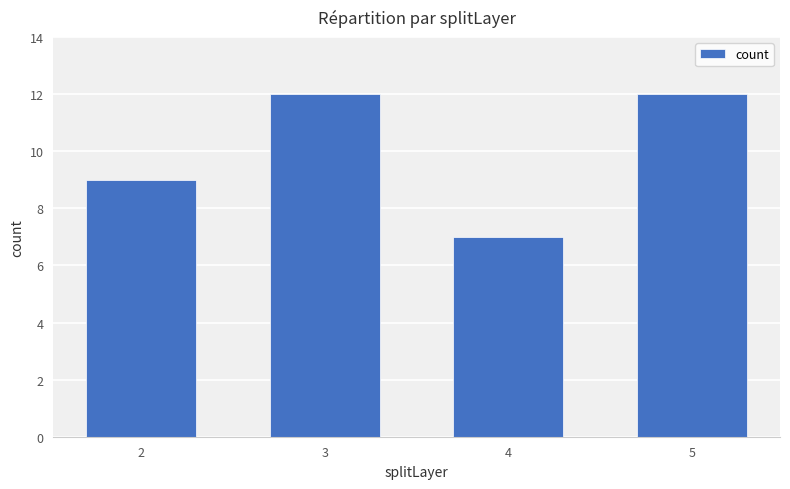

What is the sum of the values at 3 and 4?

19